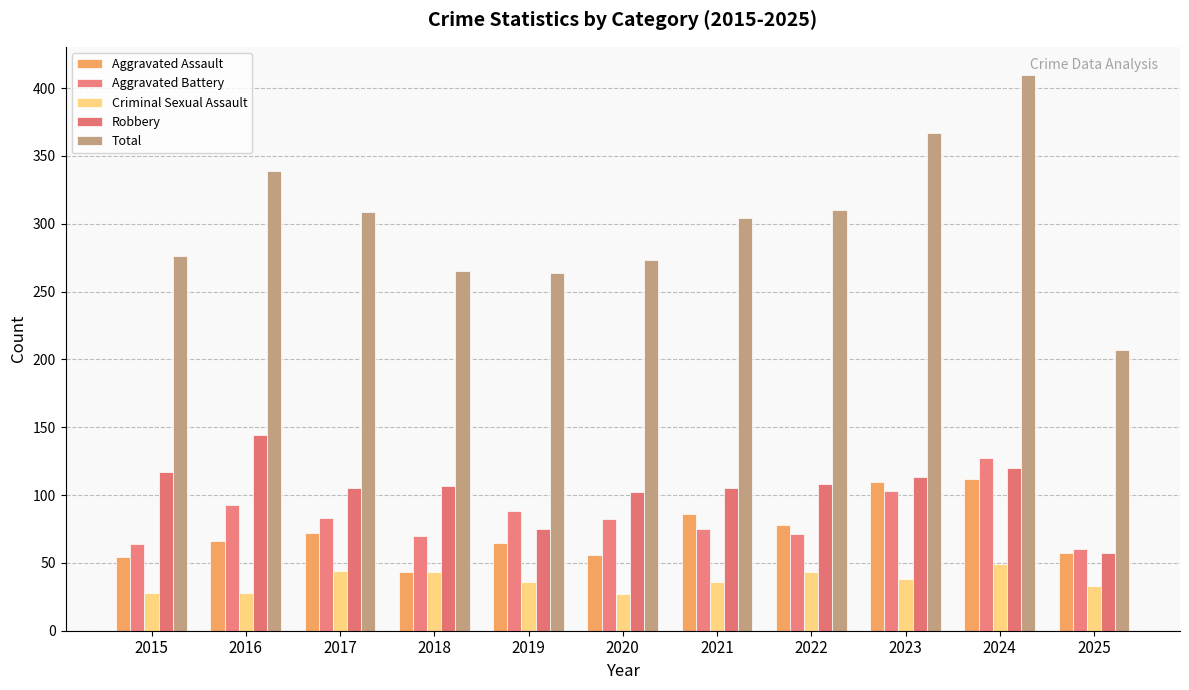

Reading right to left, what are all the values shown in this chart?

Aggravated Assault: 2025=57	2024=112	2023=110	2022=78	2021=86	2020=56	2019=65	2018=43	2017=72	2016=66	2015=54
Aggravated Battery: 2025=60	2024=127	2023=103	2022=71	2021=75	2020=82	2019=88	2018=70	2017=83	2016=93	2015=64
Criminal Sexual Assault: 2025=33	2024=49	2023=38	2022=43	2021=36	2020=27	2019=36	2018=43	2017=44	2016=28	2015=28
Robbery: 2025=57	2024=120	2023=113	2022=108	2021=105	2020=102	2019=75	2018=107	2017=105	2016=144	2015=117
Total: 2025=207	2024=410	2023=367	2022=310	2021=304	2020=273	2019=264	2018=265	2017=309	2016=339	2015=276